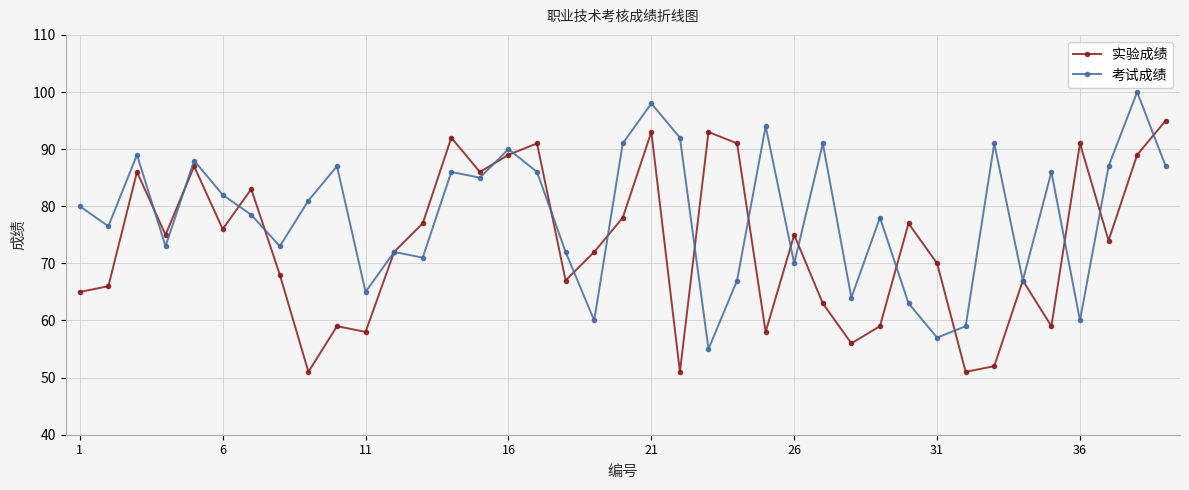

True or false: 考试成绩 has more than 2 interior local peaks.

True